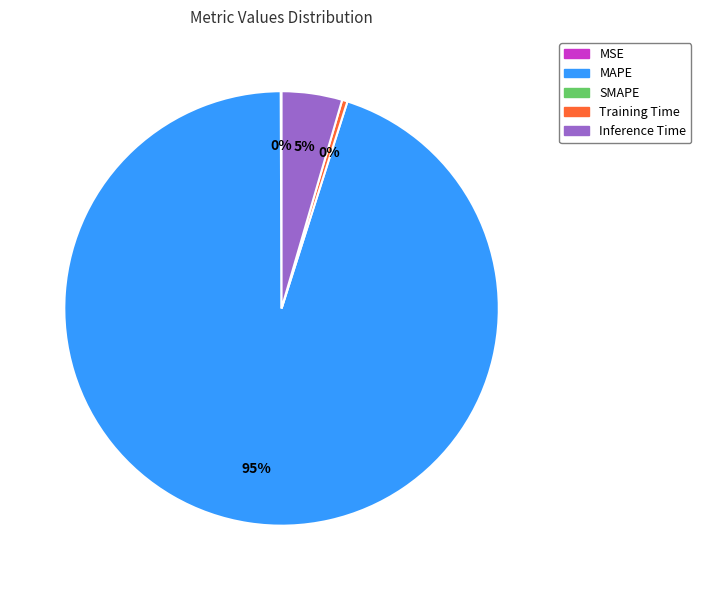

Is there a majority slice in this chart?

Yes